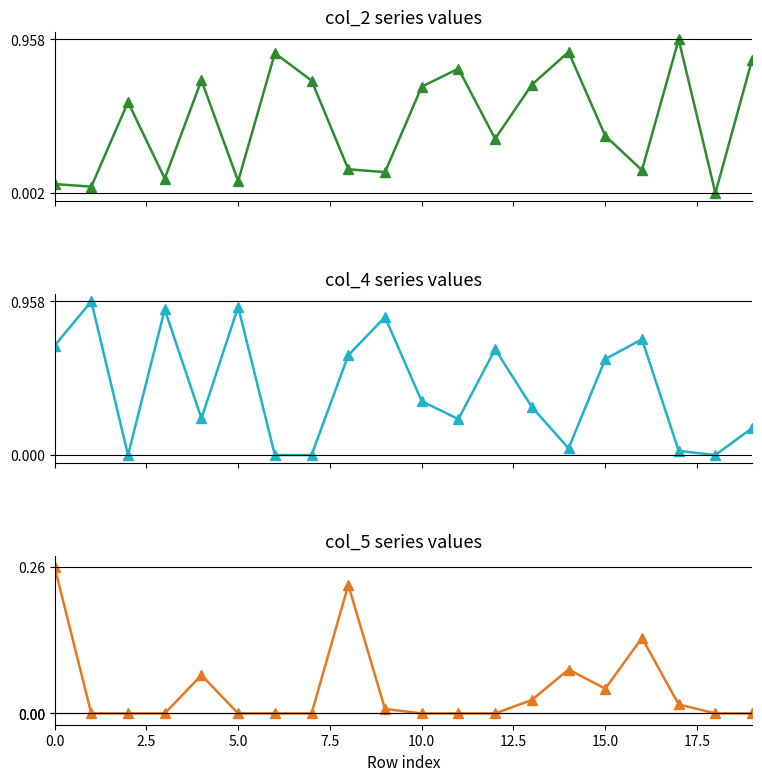

How many data points in col_5 are above 0?

9